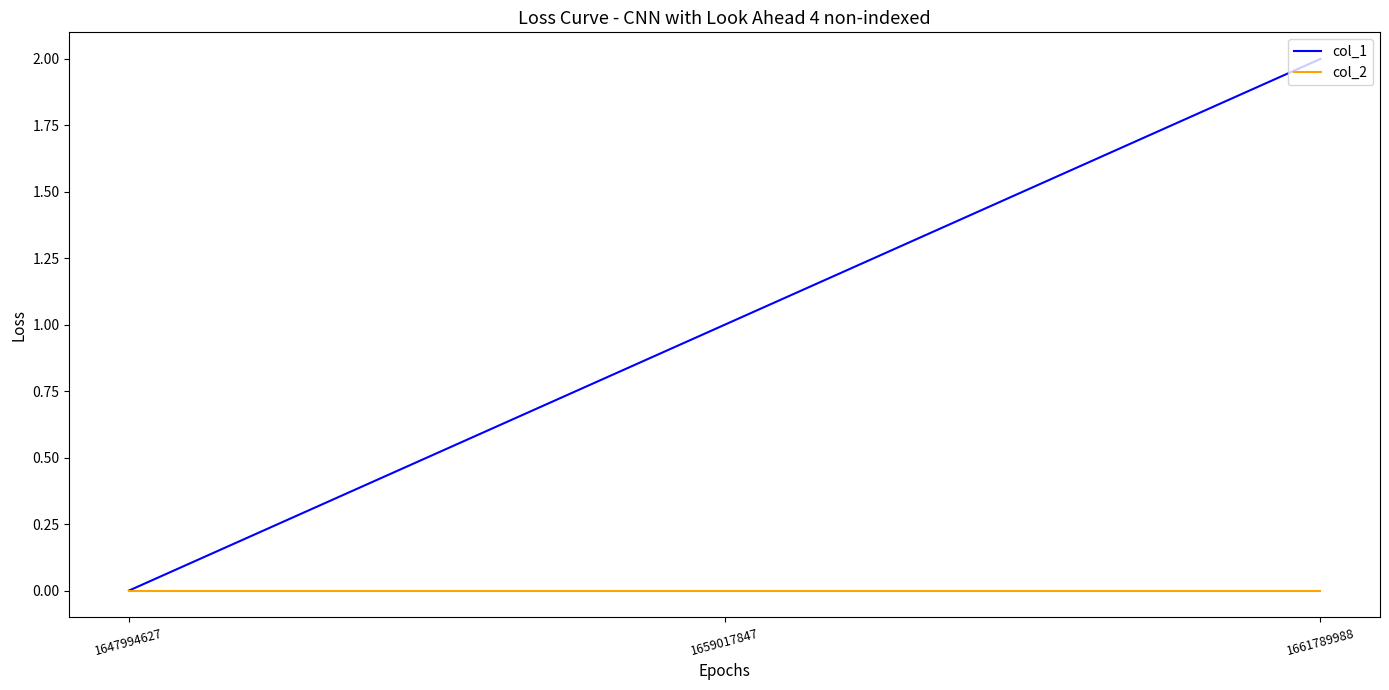

Is it true that col_2 equals 0 at 1659017847?

True